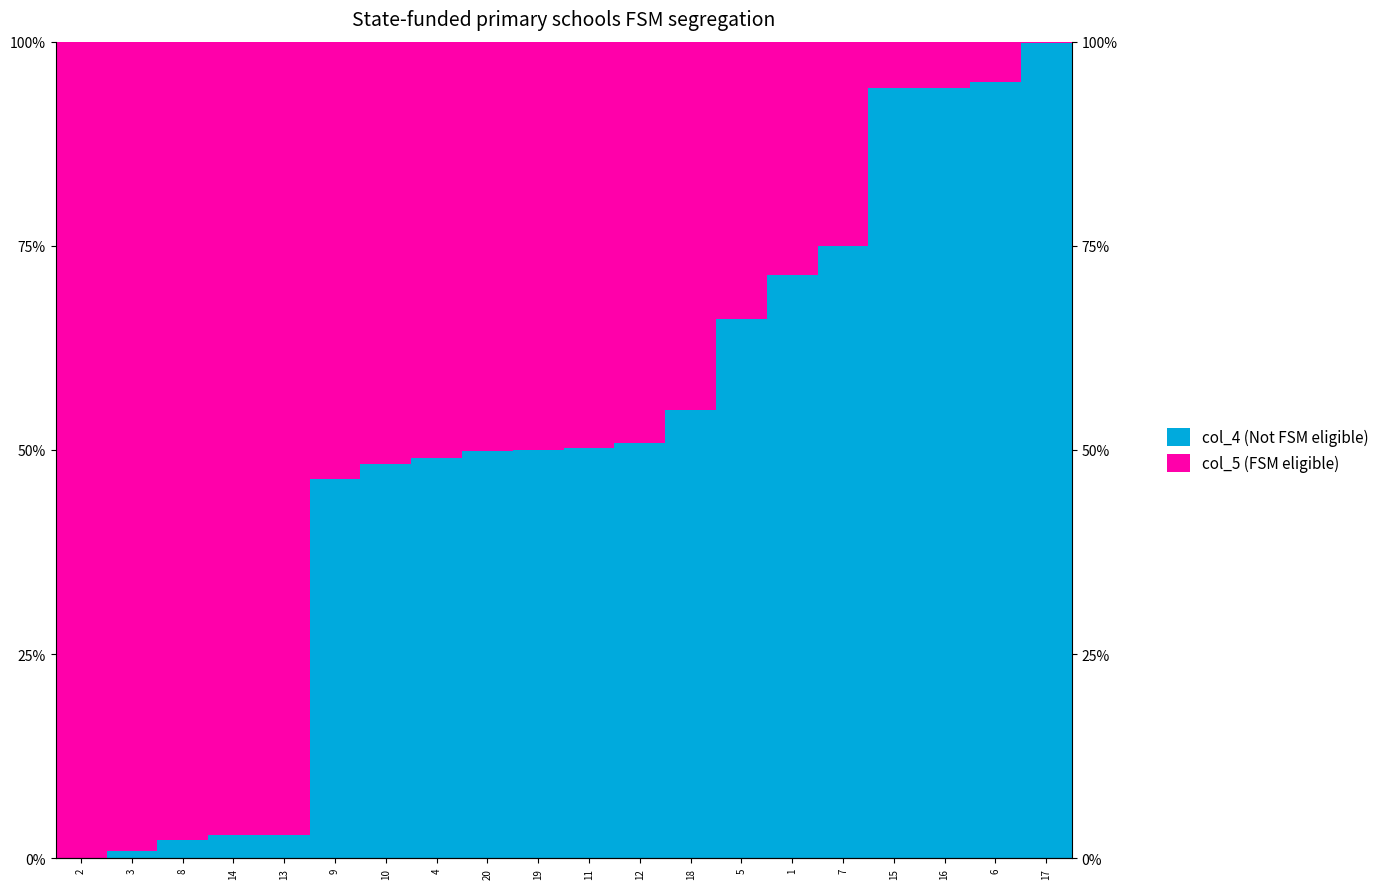

What is the difference between the highest and lowest values at 17?

99.7